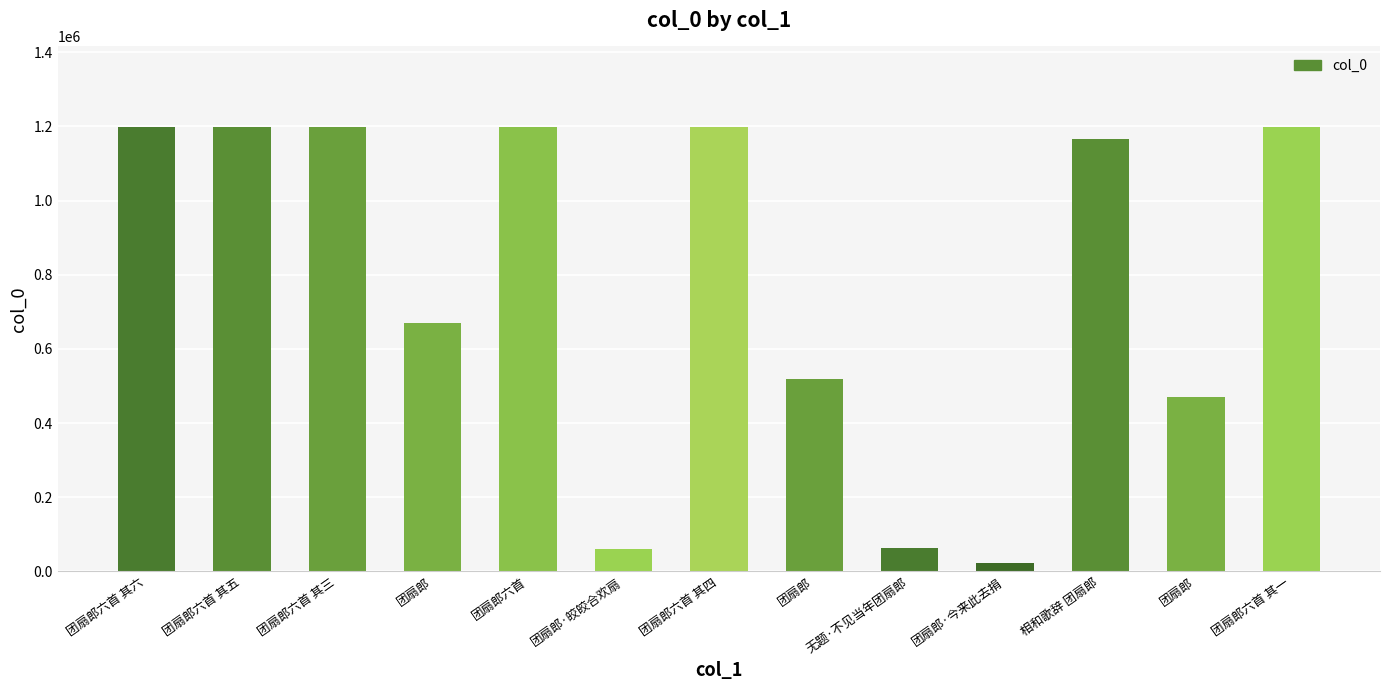

Reading left to right, list all the values displayed in this chart.

团扇郎六首 其六=1199161	团扇郎六首 其五=1199160	团扇郎六首 其三=1199158	团扇郎=669822	团扇郎六首=1199522	团扇郎·皎皎合欢扇=61554	团扇郎六首 其四=1199159	团扇郎=519209	无题·不见当年团扇郎=62718	团扇郎·今来此去捐=22121	相和歌辞 团扇郎=1166114	团扇郎=470330	团扇郎六首 其一=1199157